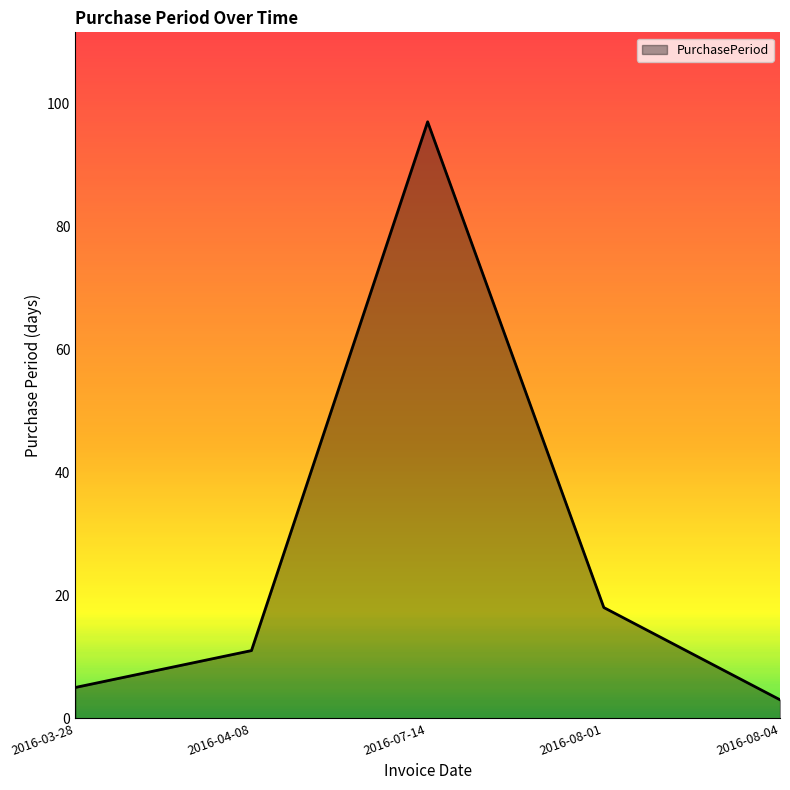

What position from the right is 2016-04-08?

4